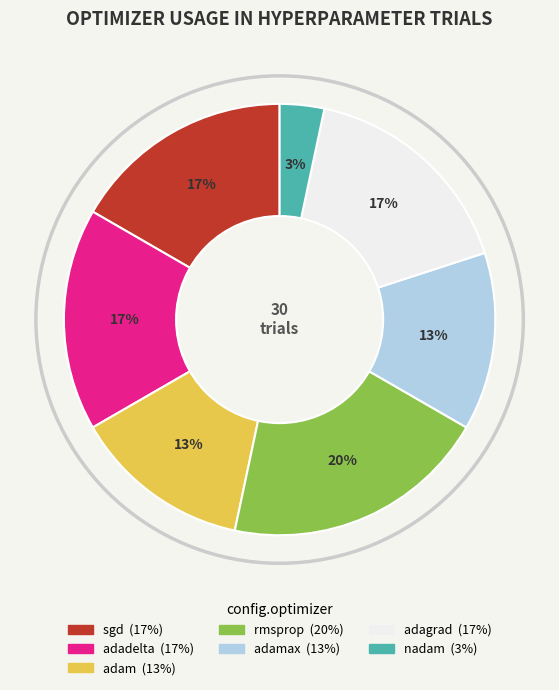

To the nearest percent, what is the difference between the largest and smallest slice percentages?

17%